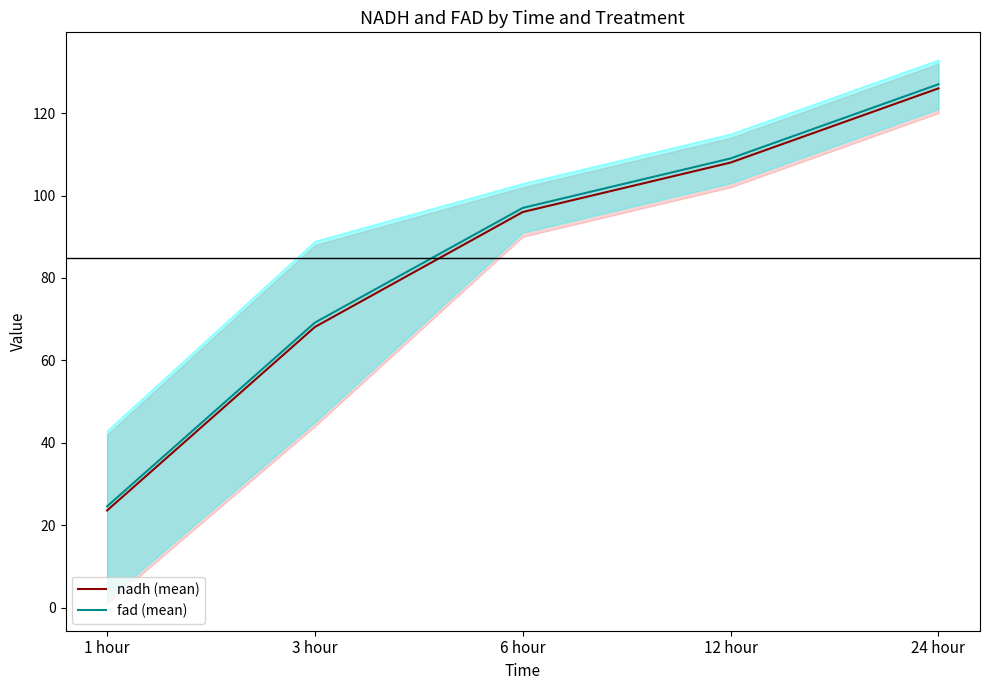

What is the difference between the second highest and minimum values in the fad (mean) series?

84.4